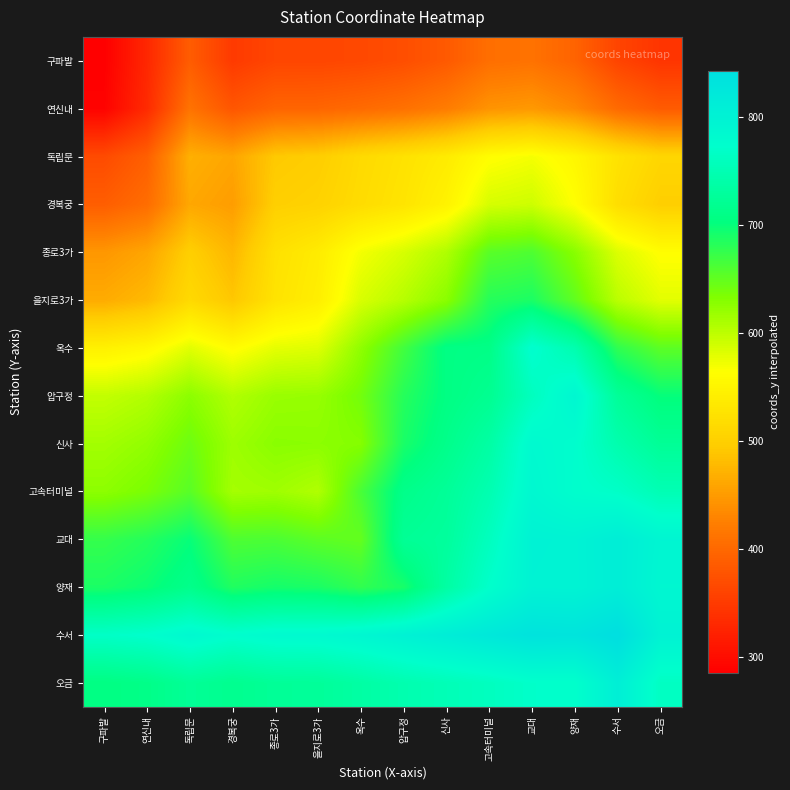

Reading left to right, list all the values displayed in this chart.

구파발: 구파발=285.0	연신내=328.5	독립문=386.7	경복궁=349.0	종로3가=361.8	을지로3가=361.7	옥수=364.6	압구정=371.0	신사=383.6	고속터미널=406.5	교대=410.3	양재=394.1	수서=360.3	오금=343.2
연신내: 구파발=288.5	연신내=332.0	독립문=411.2	경복궁=379.4	종로3가=395.2	을지로3가=396.2	옥수=401.9	압구정=409.1	신사=421.4	고속터미널=443.5	교대=448.1	양재=432.9	수서=401.7	오금=385.0
독립문: 구파발=367.3	연신내=389.8	독립문=469.0	경복궁=459.6	종로3가=492.6	을지로3가=497.7	옥수=514.1	압구정=525.0	신사=538.1	고속터미널=562.0	교대=569.3	양재=553.6	수서=525.7	오금=508.8
경복궁: 구파발=388.0	연신내=404.6	독립문=461.4	경복궁=452.0	종로3가=499.7	을지로3가=503.7	옥수=517.0	압구정=528.5	신사=547.6	고속터미널=586.5	교대=591.2	양재=564.0	수서=519.4	오금=499.1
종로3가: 구파발=446.2	연신내=459.8	독립문=499.4	경복궁=475.3	종로3가=523.0	을지로3가=538.2	옥수=570.0	압구정=586.2	신사=607.8	고속터미널=654.6	교대=660.8	양재=628.8	수서=583.3	오금=562.3
을지로3가: 구파발=465.3	연신내=477.8	독립문=513.3	경복궁=490.3	종로3가=526.8	을지로3가=542.0	옥수=585.2	압구정=603.8	신사=627.9	고속터미널=683.1	교대=688.6	양재=650.9	수서=601.5	오금=579.8
옥수: 구파발=545.4	연신내=555.1	독립문=579.9	경복궁=560.0	종로3가=578.0	을지로3가=581.8	옥수=625.0	압구정=667.6	신사=707.2	고속터미널=709.2	교대=775.9	양재=746.0	수서=677.7	오금=653.0
압구정: 구파발=597.0	연신내=605.9	독립문=627.0	경복궁=606.5	종로3가=619.8	을지로3가=621.2	옥수=640.4	압구정=683.0	신사=706.3	고속터미널=718.7	교대=760.0	양재=790.5	수서=725.3	오금=700.6
신사: 구파발=614.4	연신내=623.6	독립문=643.9	경복궁=617.4	종로3가=628.2	을지로3가=627.1	옥수=630.8	압구정=689.7	신사=713.0	고속터미널=735.9	교대=783.7	양재=775.5	수서=744.9	오금=723.4
고속터미널: 구파발=626.5	연신내=636.5	독립문=655.0	경복궁=613.5	종로3가=616.4	을지로3가=606.9	옥수=663.8	압구정=712.3	신사=725.1	고속터미널=748.0	교대=788.0	양재=774.5	수서=768.7	오금=751.0
교대: 구파발=674.7	연신내=683.9	독립문=699.7	경복궁=660.8	종로3가=662.2	을지로3가=653.4	옥수=649.1	압구정=723.0	신사=729.3	고속터미널=760.0	교대=800.0	양재=798.7	수서=810.0	오금=793.0
양재: 구파발=688.9	연신내=697.1	독립문=713.4	경복궁=686.0	종로3가=692.2	을지로3가=689.1	옥수=677.0	압구정=690.5	신사=735.5	고속터미널=771.5	교대=799.3	양재=798.0	수서=810.1	오금=790.5
수서: 구파발=767.7	연신내=773.3	독립문=786.3	경복궁=775.6	종로3가=782.7	을지로3가=783.5	옥수=790.3	압구정=800.7	신사=811.1	고속터미널=822.3	교대=833.0	양재=830.9	수서=843.0	오금=799.6
오금: 구파발=705.8	연신내=711.0	독립문=724.2	경복궁=716.9	종로3가=724.7	을지로3가=726.2	옥수=736.0	압구정=746.4	신사=753.6	고속터미널=761.0	교대=771.0	양재=771.5	수서=807.4	오금=764.0